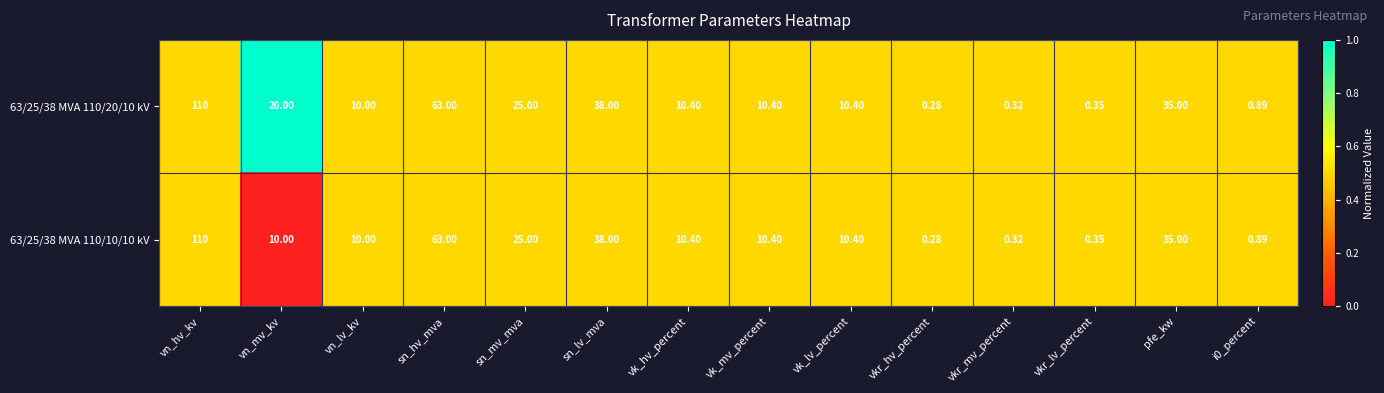

Where does the 63/25/38 MVA 110/10/10 kV series first go above 10?

vn_hv_kv